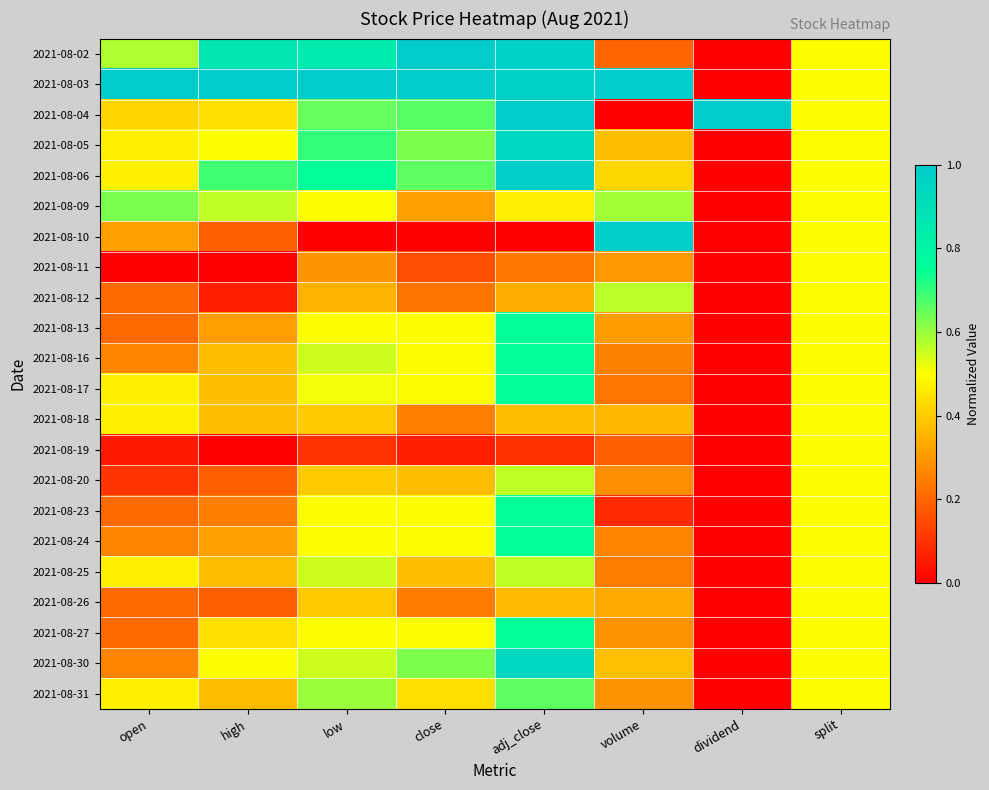

At which category is the sum across all series the highest?

adj_close